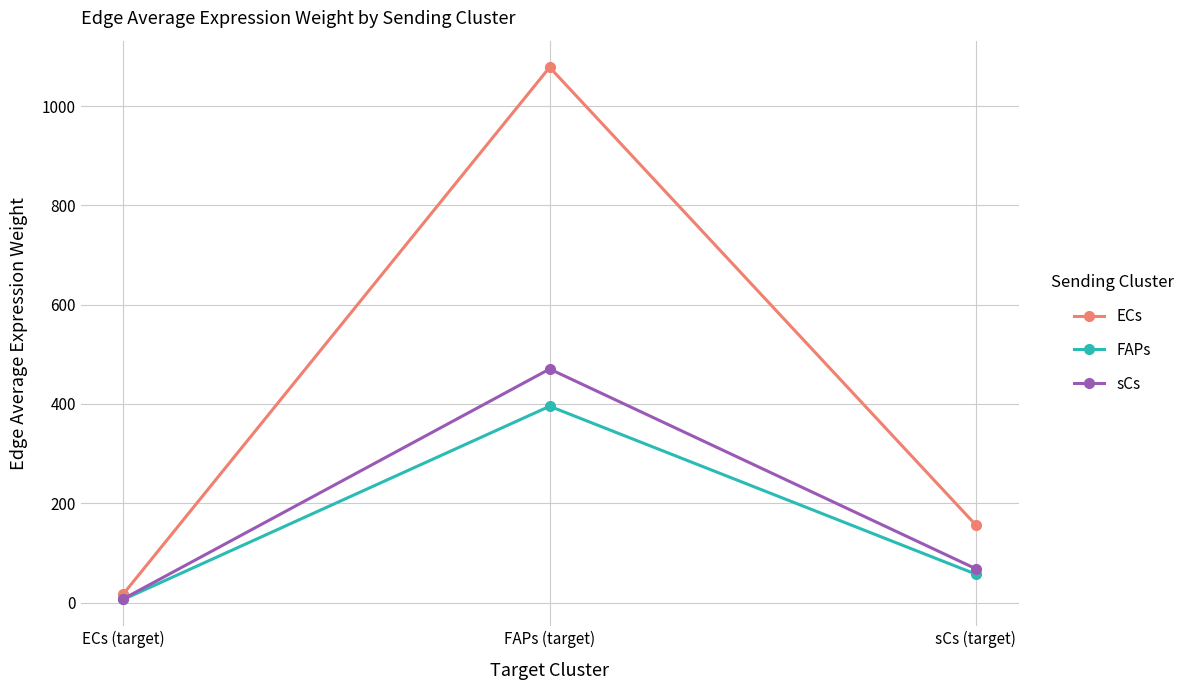

Reading right to left, what are all the values shown in this chart?

ECs: 156.1	1078.1	17.5
FAPs: 57.3	395.4	6.4
sCs: 68.1	470.5	7.6